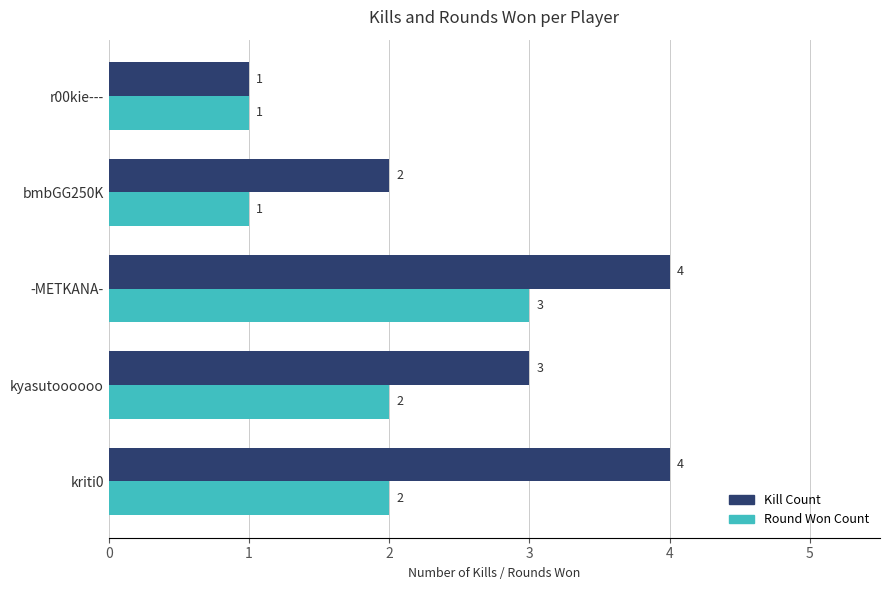

At which label does Kill Count reach its minimum?

r00kie---